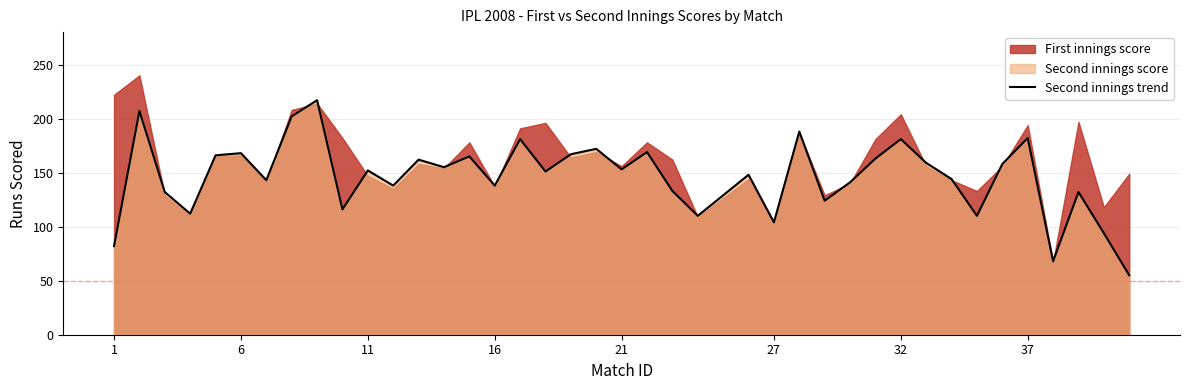

The Second innings trend series shows 153 at 21. True or false?

True